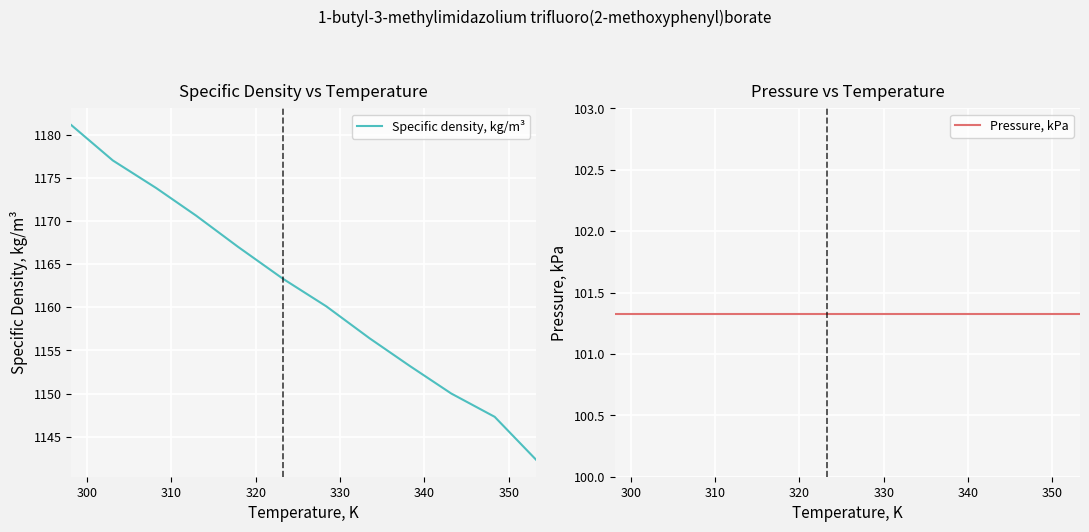

What is the minimum value for Specific density, kg/m³?

1142.3